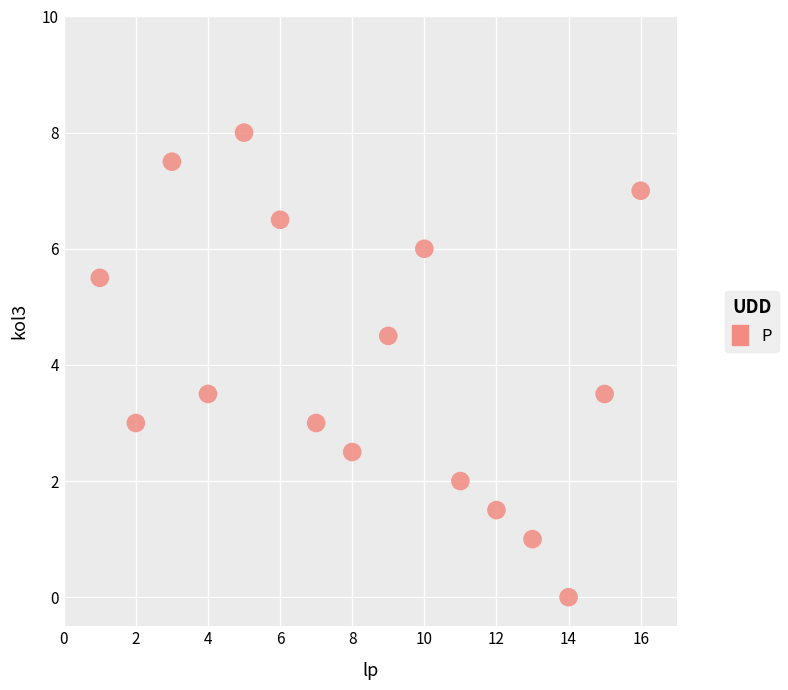

What is the range of X values (max minus min)?

15.0